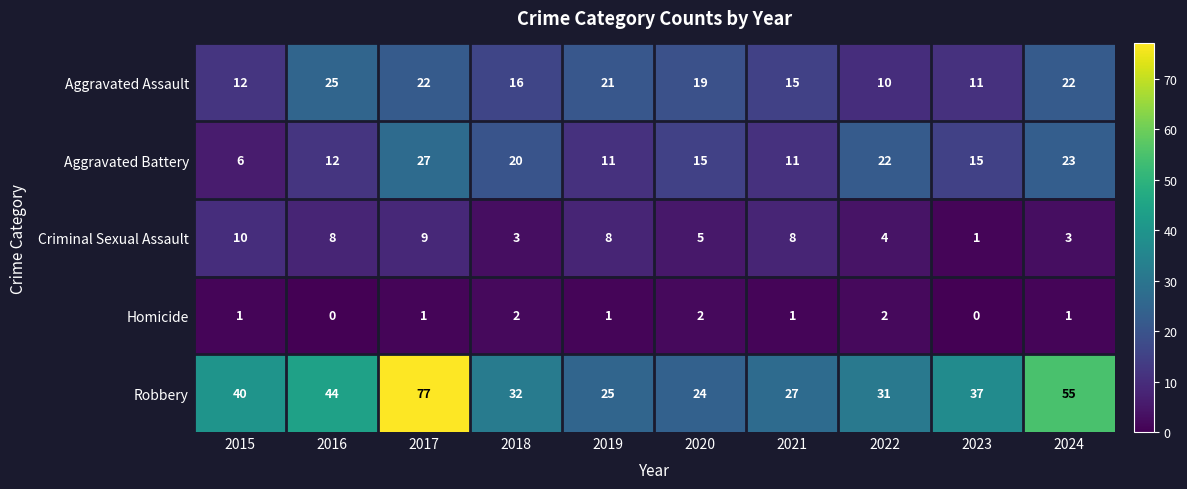

What is the difference between the maximum and minimum values in the Criminal Sexual Assault series?

9